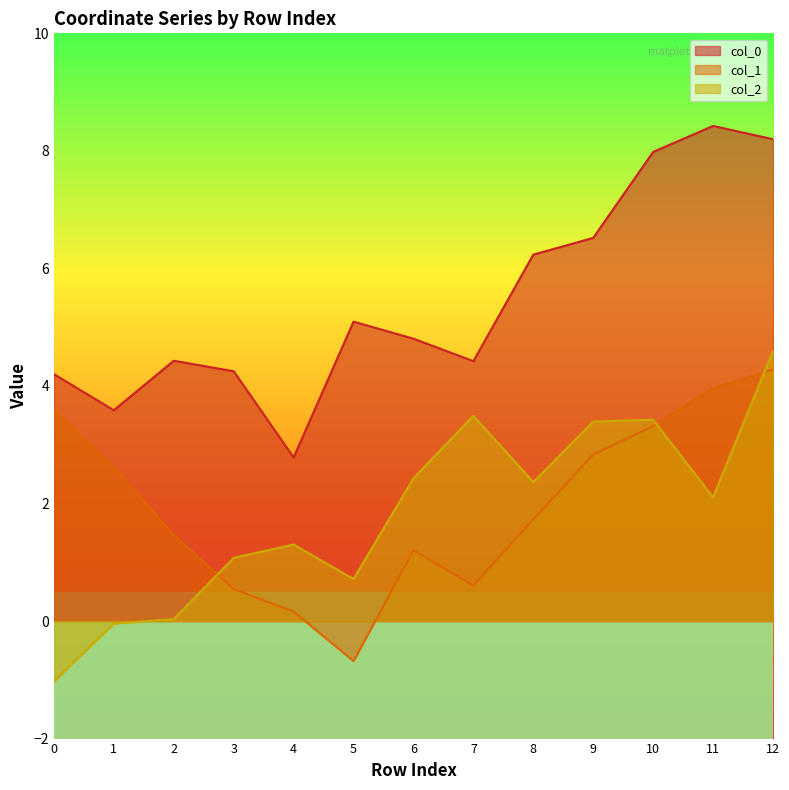

What are all the series names shown in the legend?

col_0, col_1, col_2